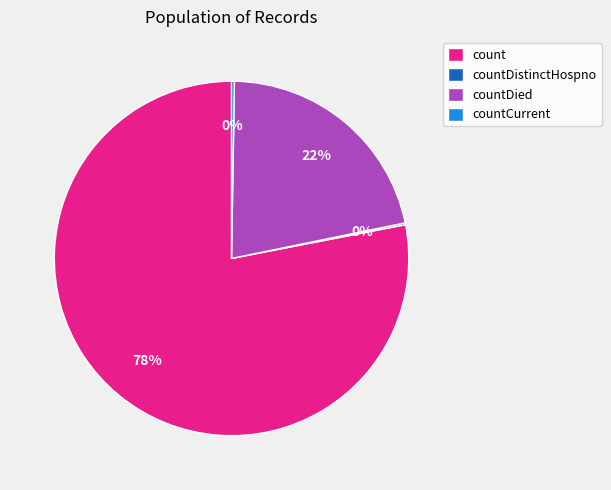

The countDied slice represents 22% of the pie. True or false?

True